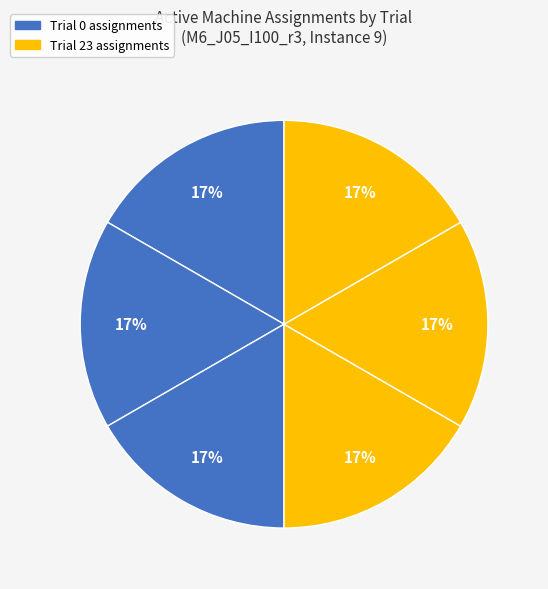

Count the number of slices in the pie.

6